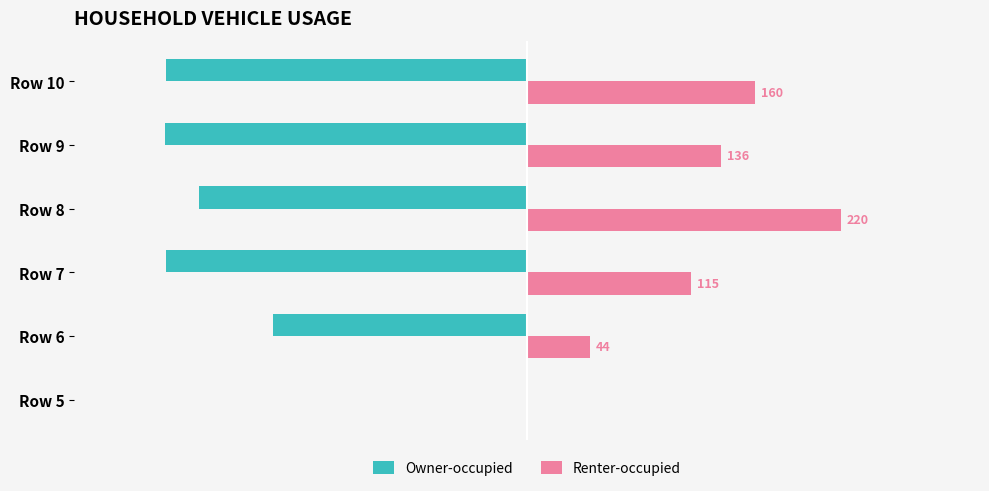

Where is Renter-occupied nearest to the value 110?

Row 7